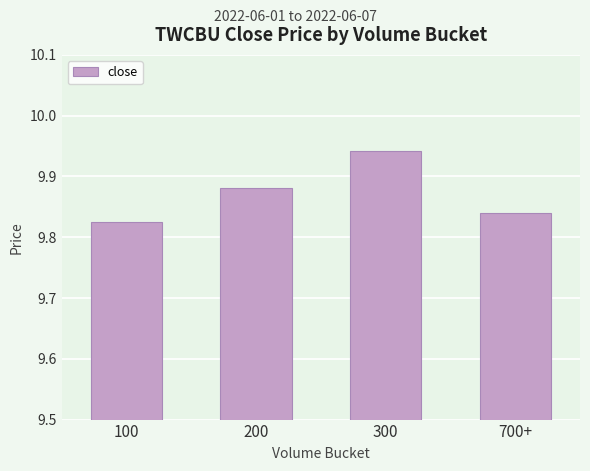

Which label corresponds to the largest value in the chart?

300